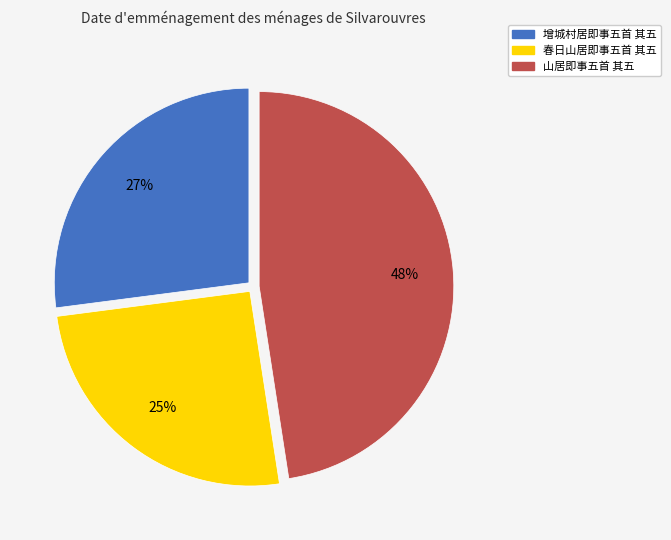

Is 增城村居即事五首 其五 the majority of the pie?

No